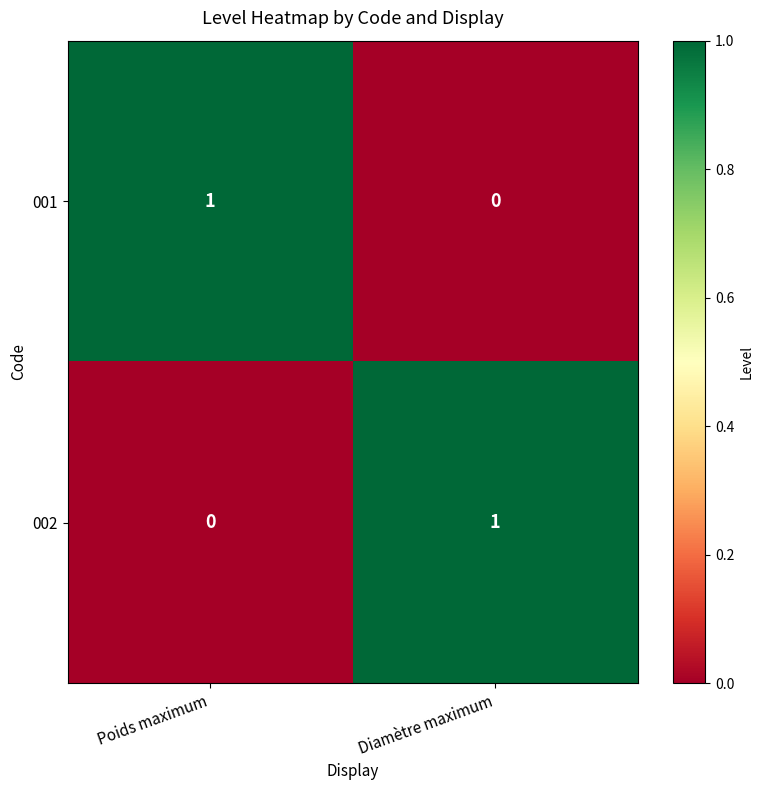

Count the number of data series in this chart.

2